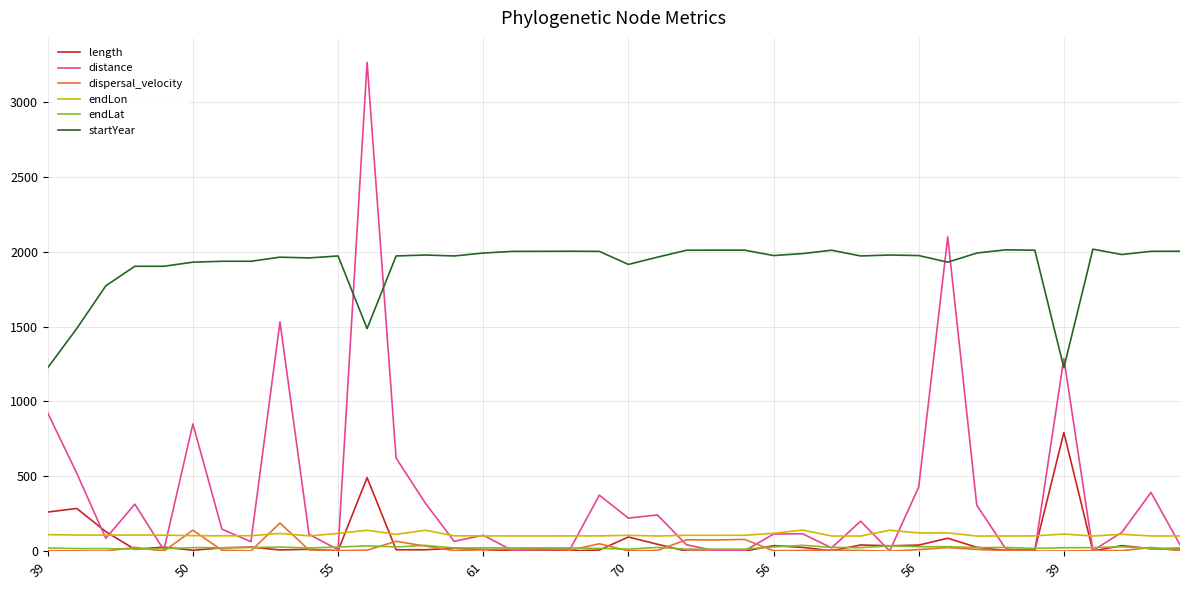

Which series has the largest total across all categories?

startYear